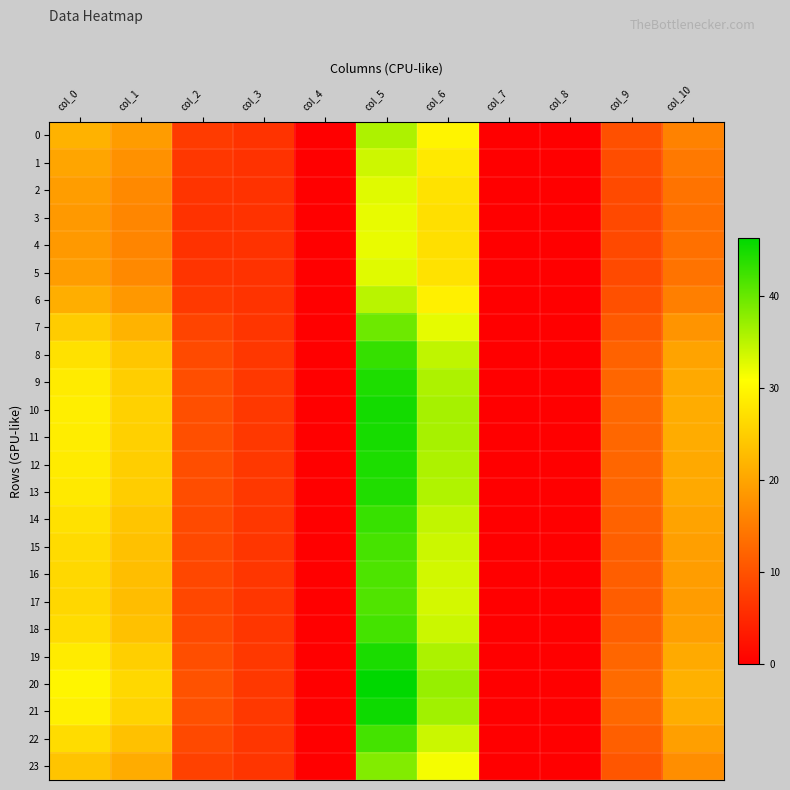

Which series has the largest total across all categories?

20